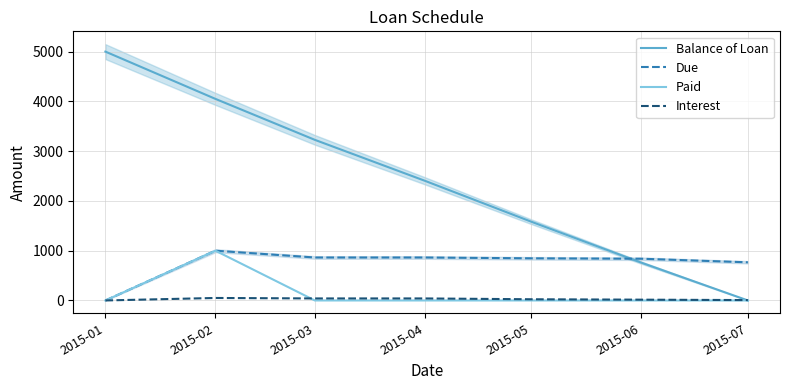

Rank the categories by Paid value from lowest to highest.

2015-01, 2015-03, 2015-04, 2015-05, 2015-06, 2015-07, 2015-02